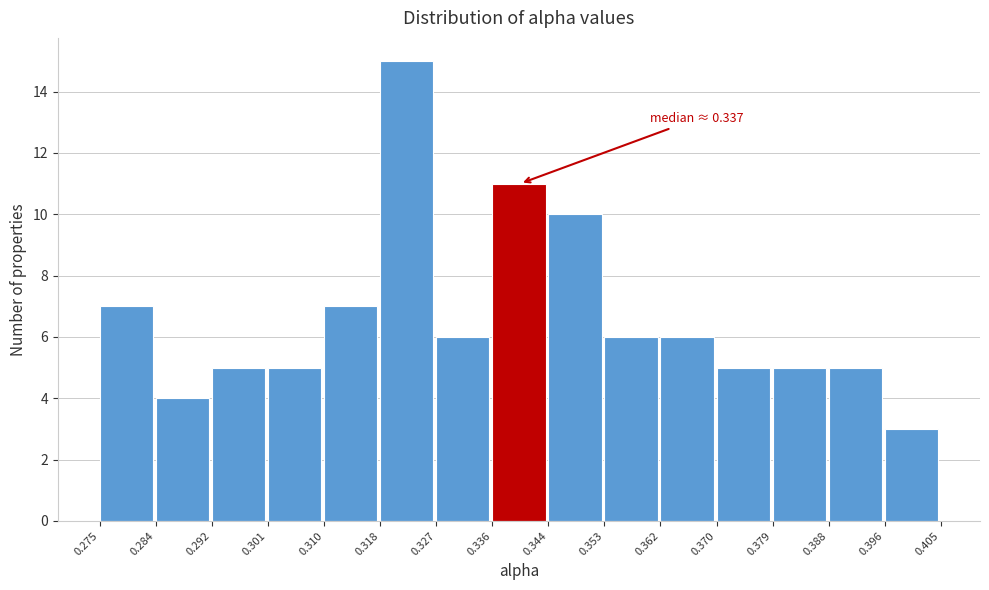

Over which range of the x-axis is the bar tallest?

0.318 to 0.327